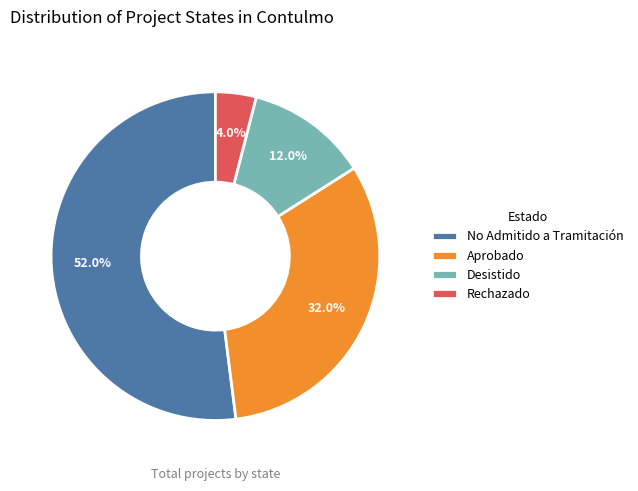

Which category has the biggest portion of the pie?

No Admitido a Tramitación